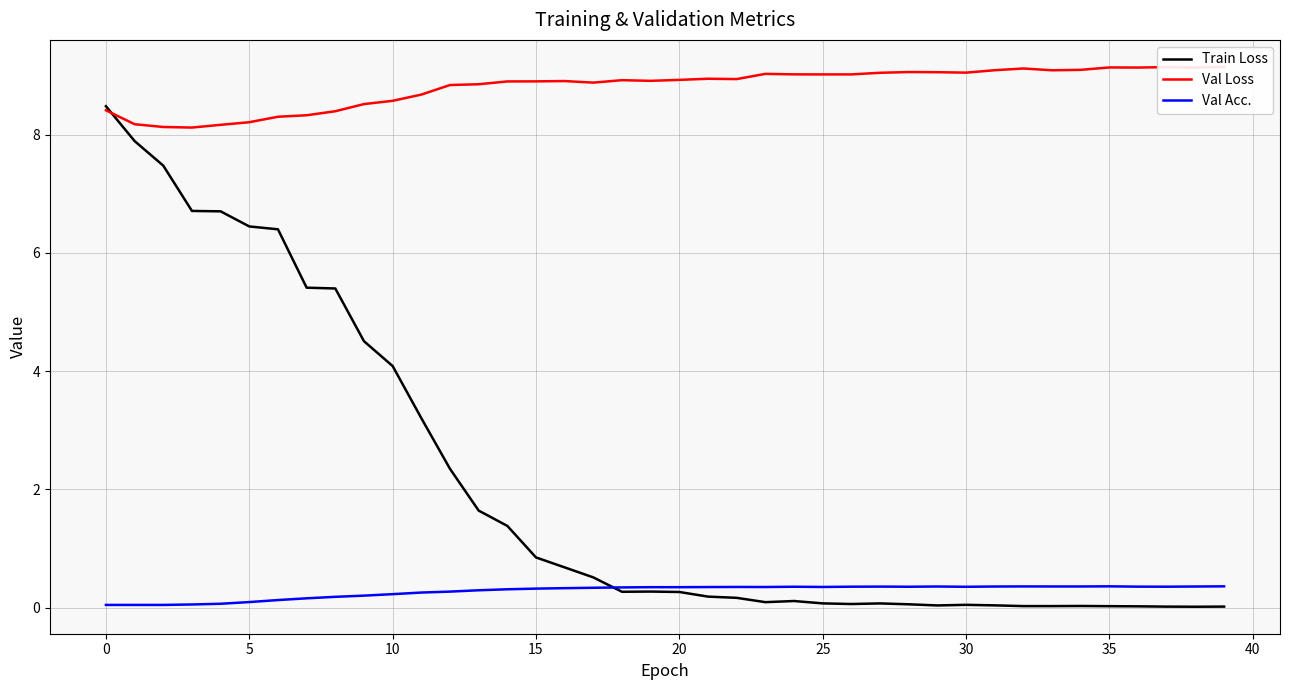

True or false: Val Loss has a value of 4.9 at 21.

False